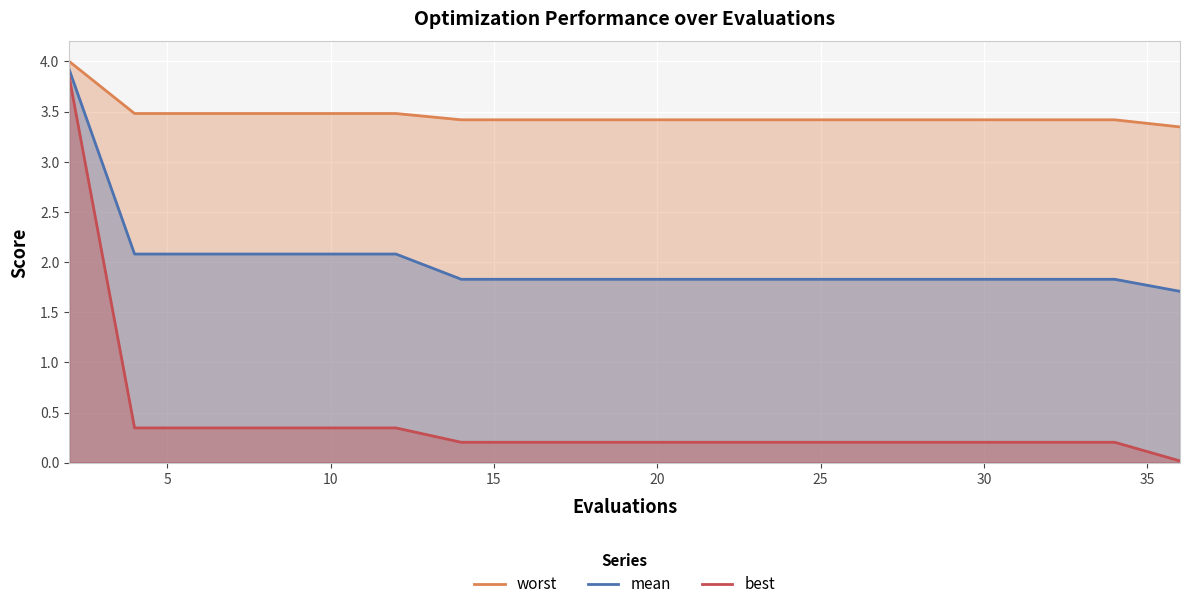

Rank the series by their average value, from highest to lowest.

worst, mean, best